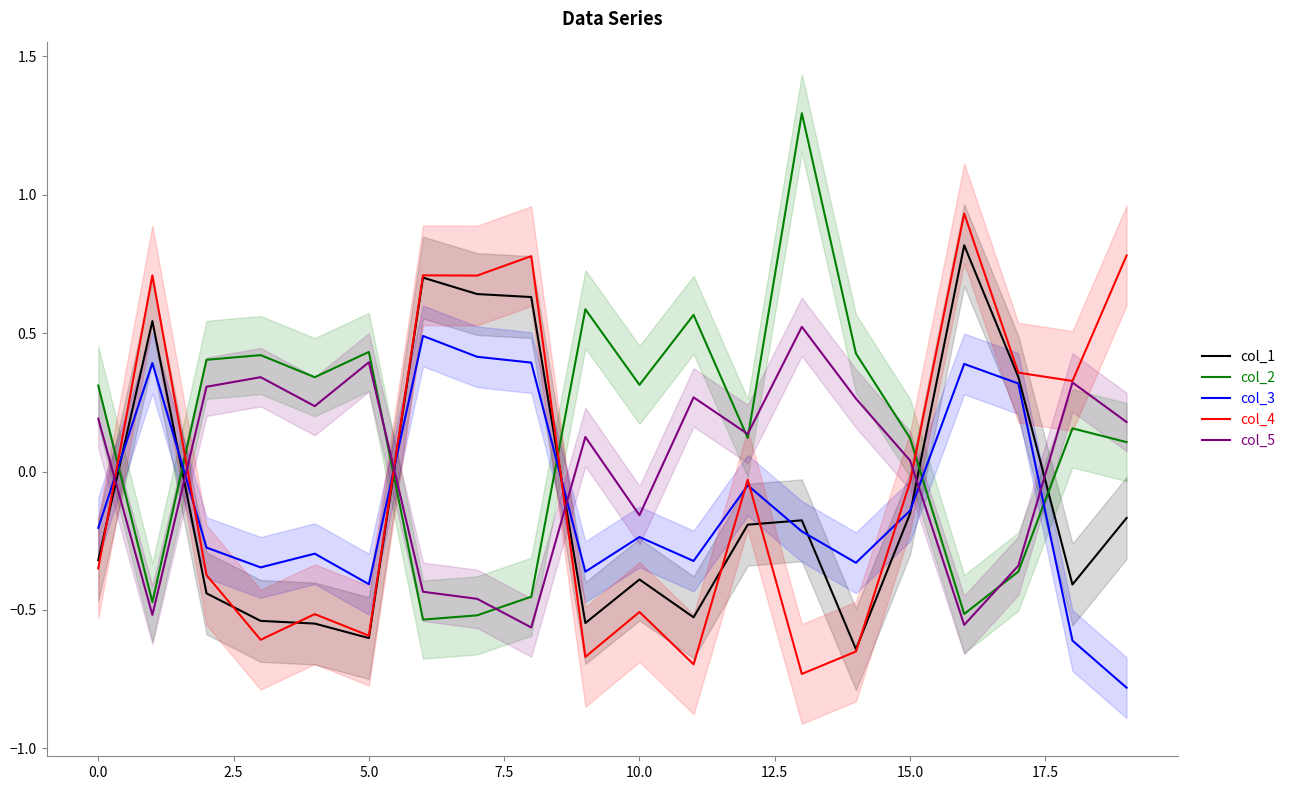

At which category is the sum across all series the highest?

16